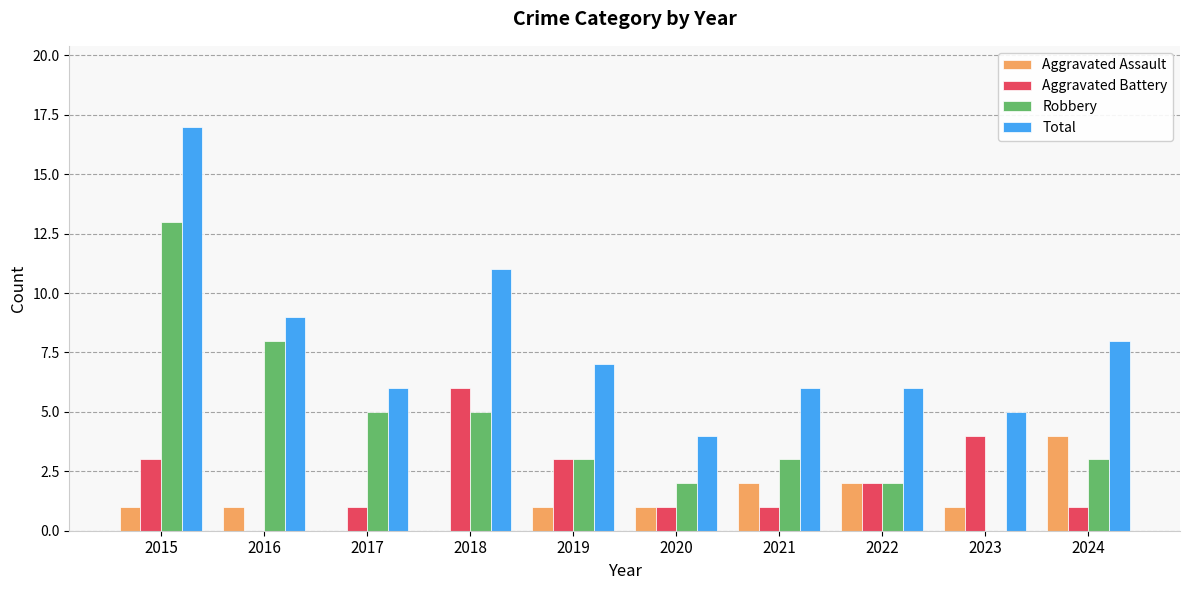

At which label does Aggravated Battery first exceed 2?

2015